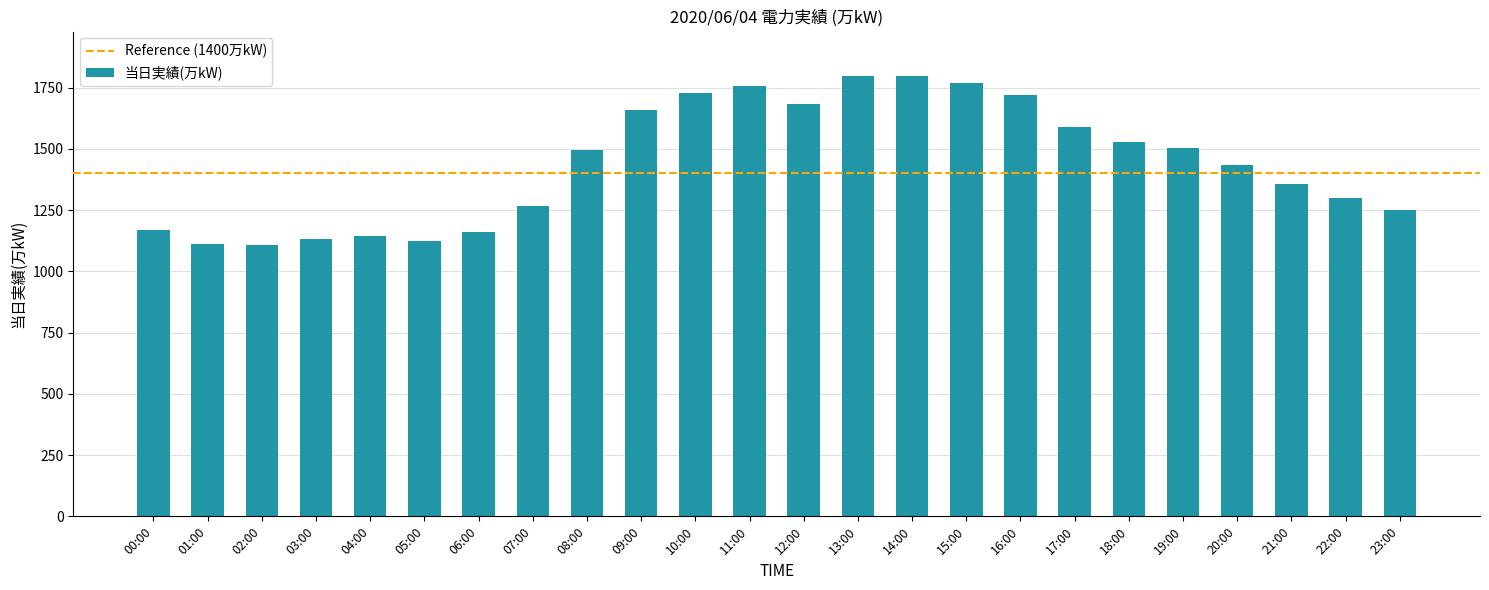

True or false: the data shows 1562 at 04:00.

False